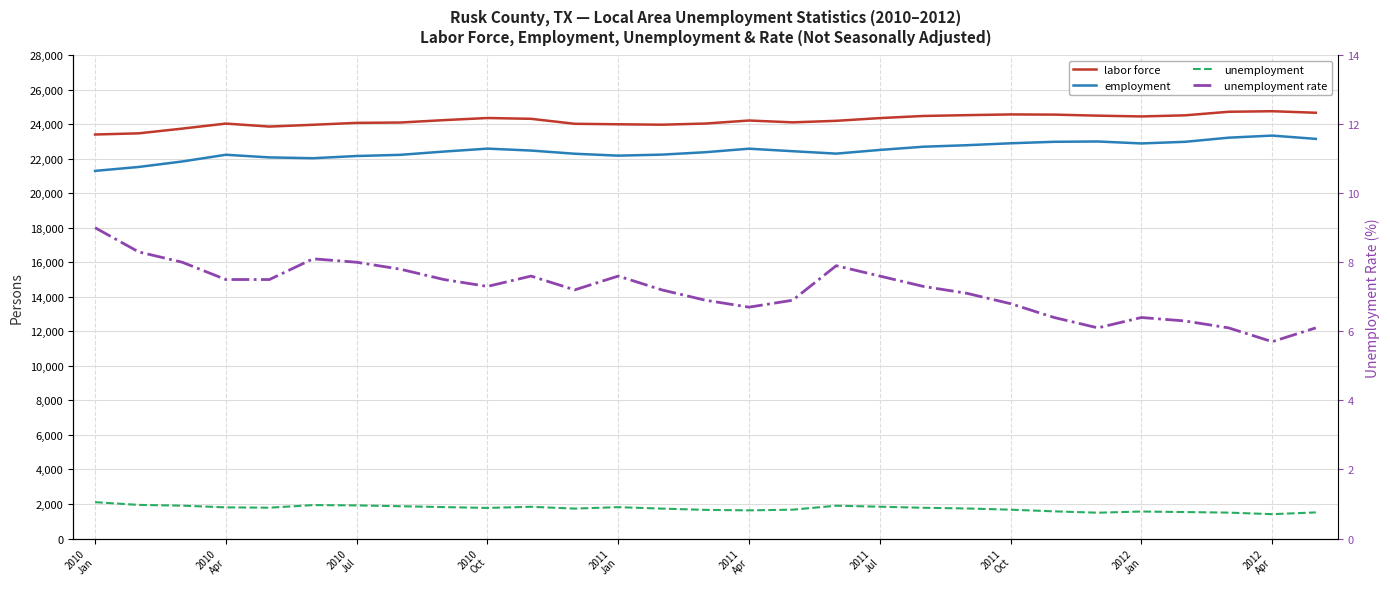

Reading left to right, extract all data points from this chart.

labor force: 23399.0	23466.0	23740.0	24031.0	23858.0	23962.0	24072.0	24092.0	24231.0	24354.0	24307.0	24019.0	23991.0	23966.0	24033.0	24209.0	24102.0	24191.0	24349.0	24472.0	24520.0	24561.0	24550.0	24490.0	24445.0	24509.0	24715.0	24747.0	24658.0
employment: 21292.0	21519.0	21836.0	22226.0	22072.0	22025.0	22153.0	22221.0	22410.0	22581.0	22469.0	22285.0	22174.0	22233.0	22373.0	22577.0	22431.0	22291.0	22505.0	22691.0	22779.0	22890.0	22976.0	22994.0	22881.0	22975.0	23214.0	23336.0	23145.0
unemployment: 2107.0	1947.0	1904.0	1805.0	1786.0	1937.0	1919.0	1871.0	1821.0	1773.0	1838.0	1734.0	1817.0	1733.0	1660.0	1632.0	1671.0	1900.0	1844.0	1781.0	1741.0	1671.0	1574.0	1496.0	1564.0	1534.0	1501.0	1411.0	1513.0
unemployment rate: 9.0	8.3	8.0	7.5	7.5	8.1	8.0	7.8	7.5	7.3	7.6	7.2	7.6	7.2	6.9	6.7	6.9	7.9	7.6	7.3	7.1	6.8	6.4	6.1	6.4	6.3	6.1	5.7	6.1